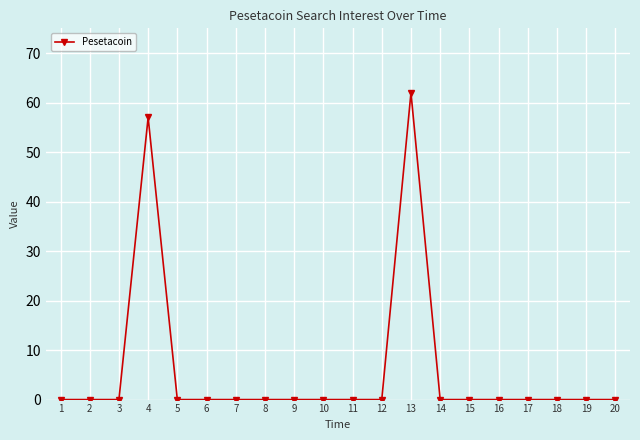

True or false: the data has more than 1 interior local peaks.

True